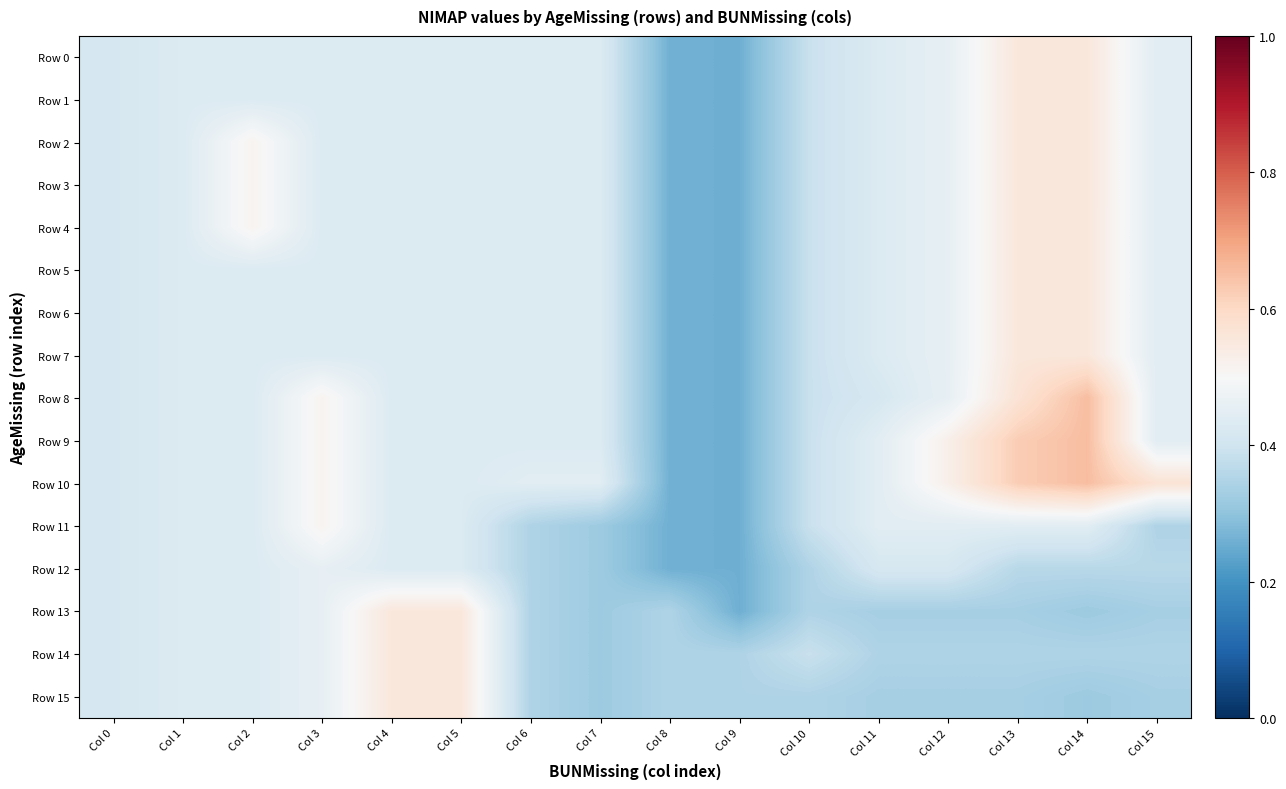

Which series has the widest spread of values?

Row 8